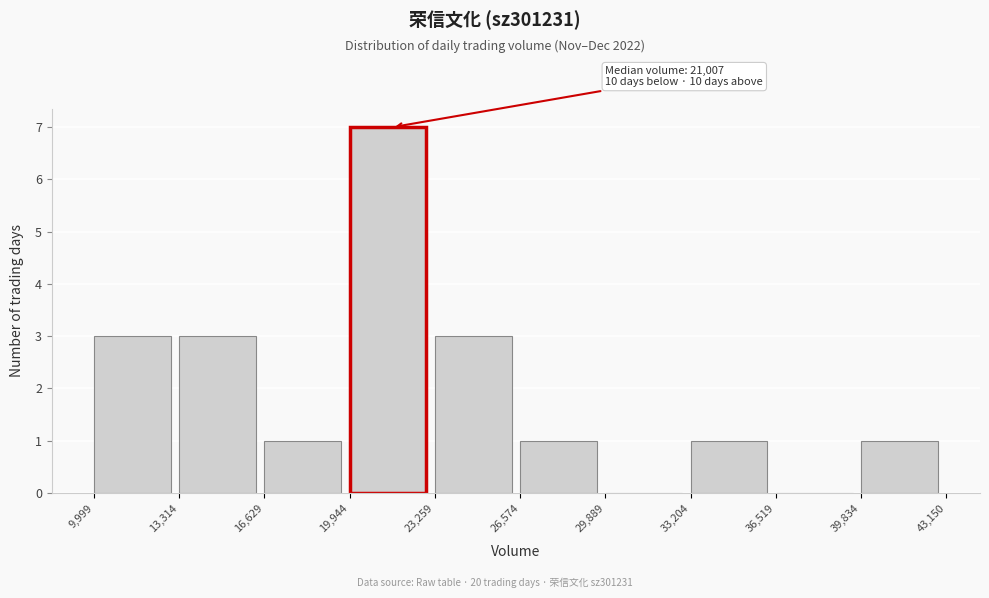

Over which range of the x-axis is the bar tallest?

19,944 to 23,259